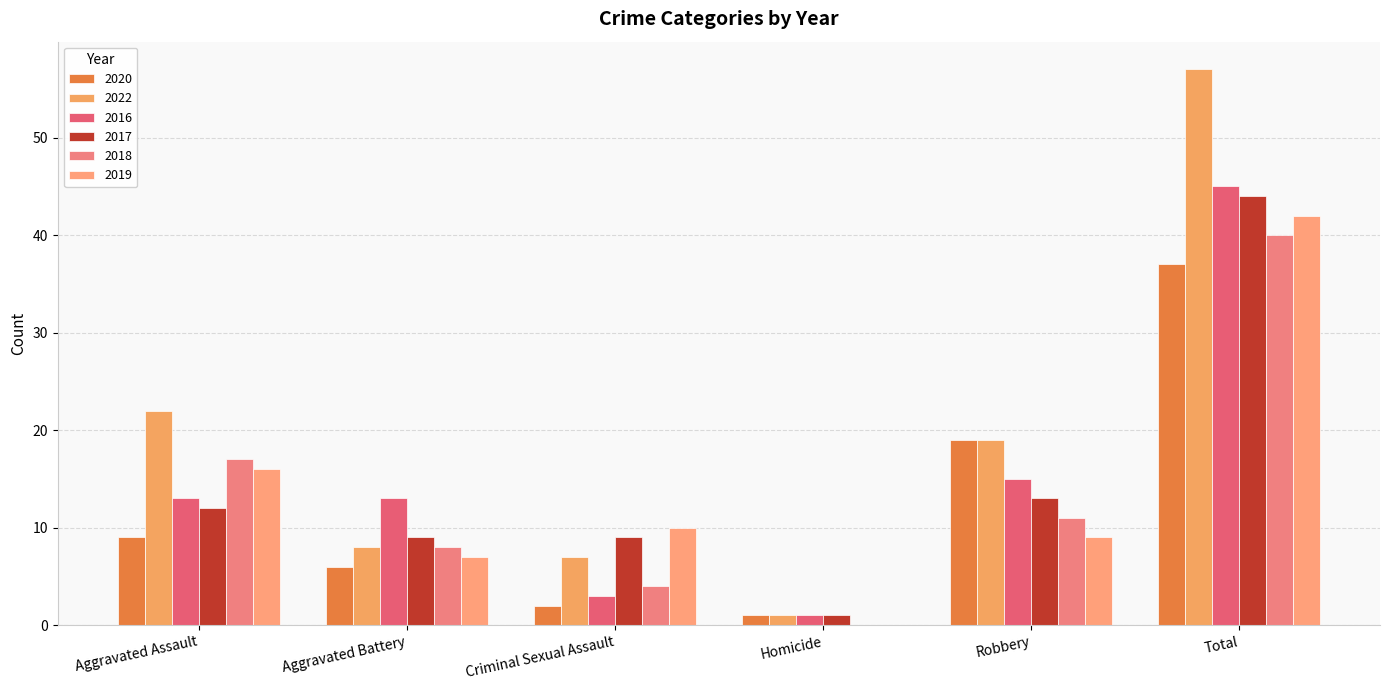

What is the spread (max minus min) of values at Aggravated Assault?

13